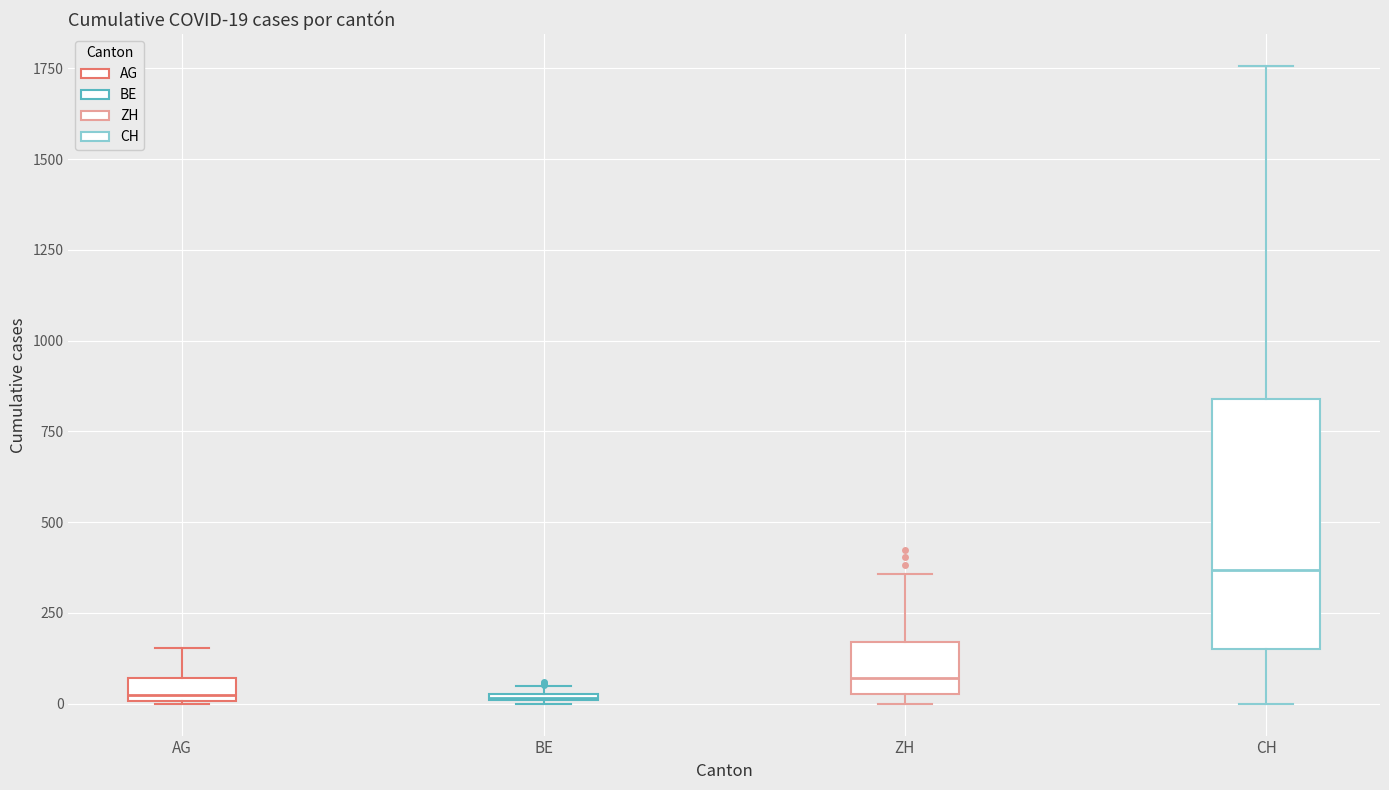

Comparing the boxes themselves (not the whiskers), which one is the tallest?

CH